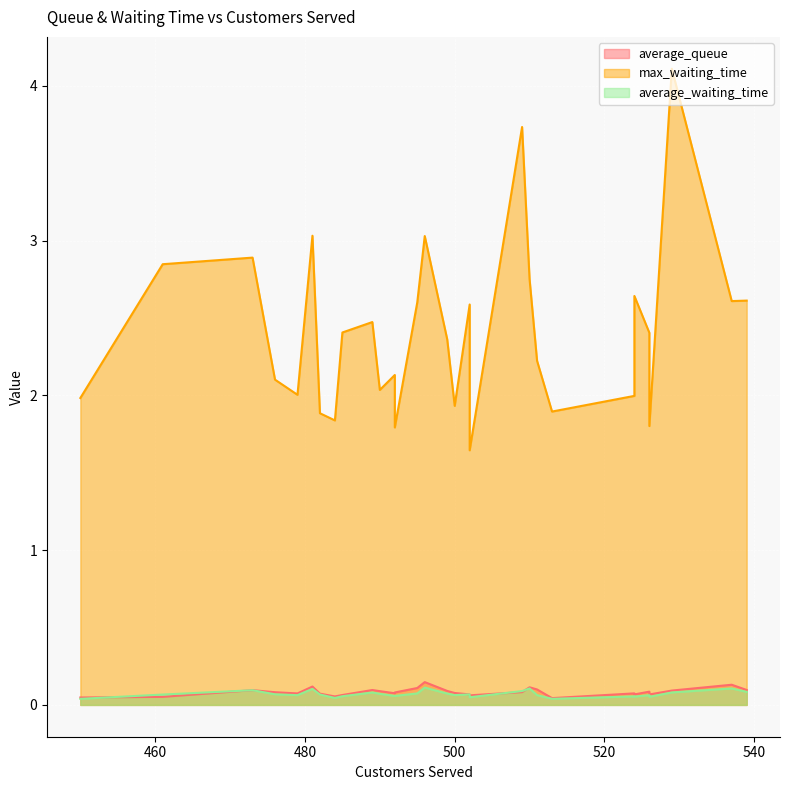

Which has a higher value, 524 or 489?

489